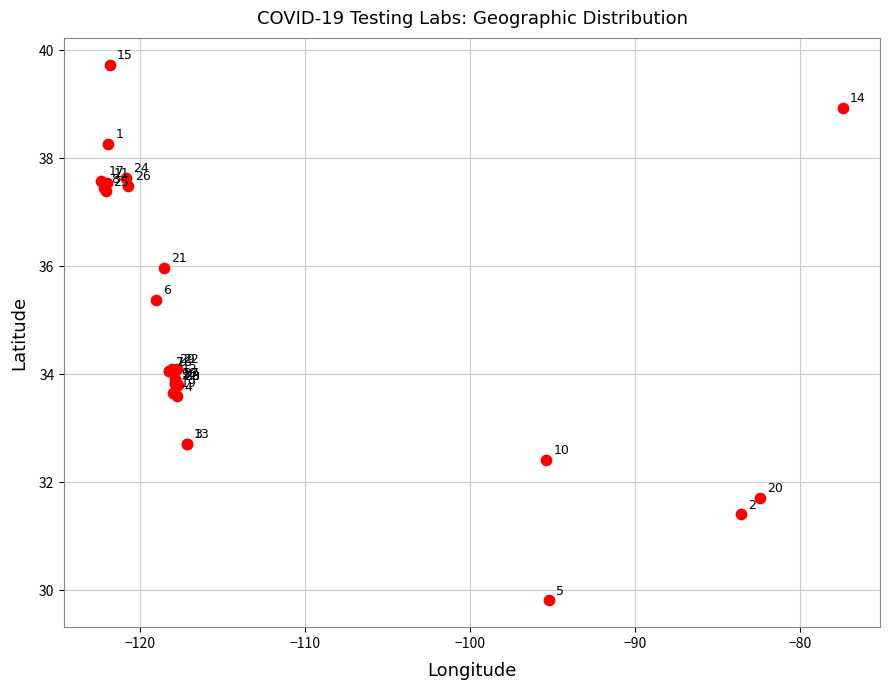

What Y value in the scatter plot is closest to 34?

34.1